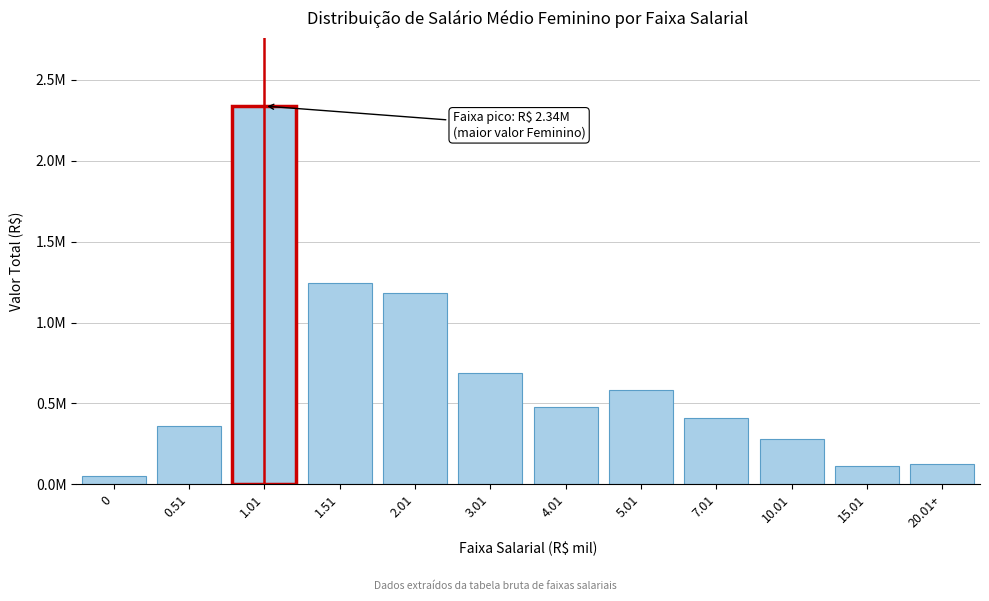

Does the chart contain any negative values?

No